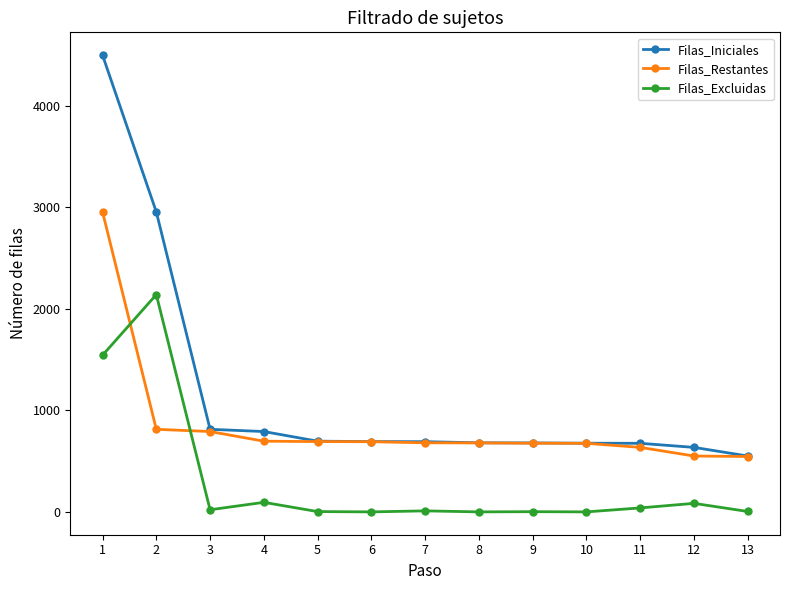

Does the chart have visible grid lines?

No